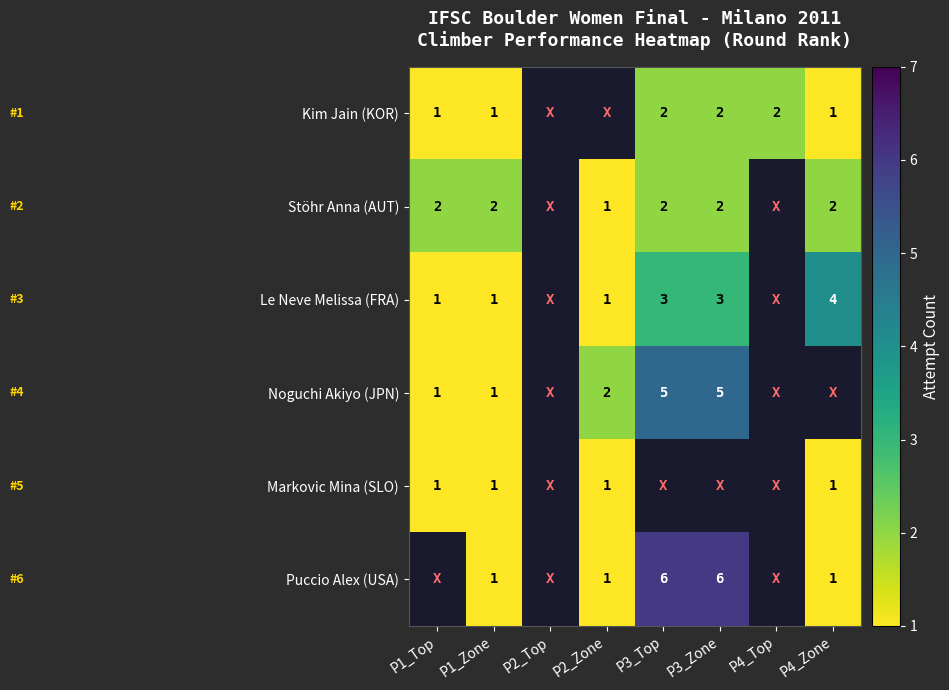

Which label corresponds to the largest value in the chart?

P3_Top